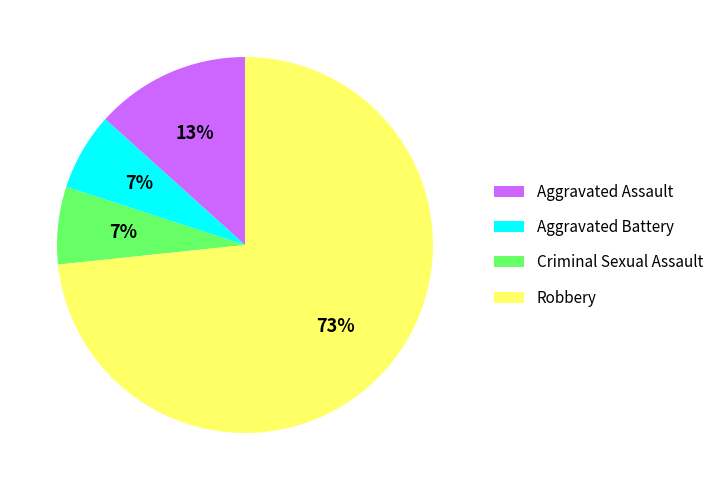

True or false: Robbery accounts for 86% of the total.

False